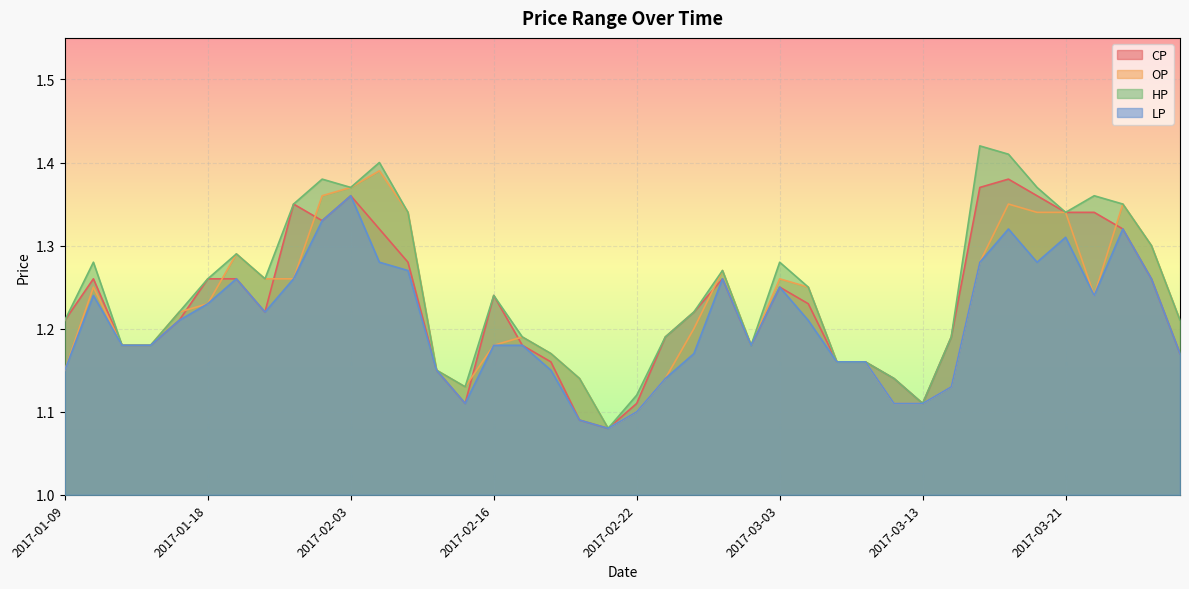

True or false: OP has a value of 1.2 at 2017-03-07.

True